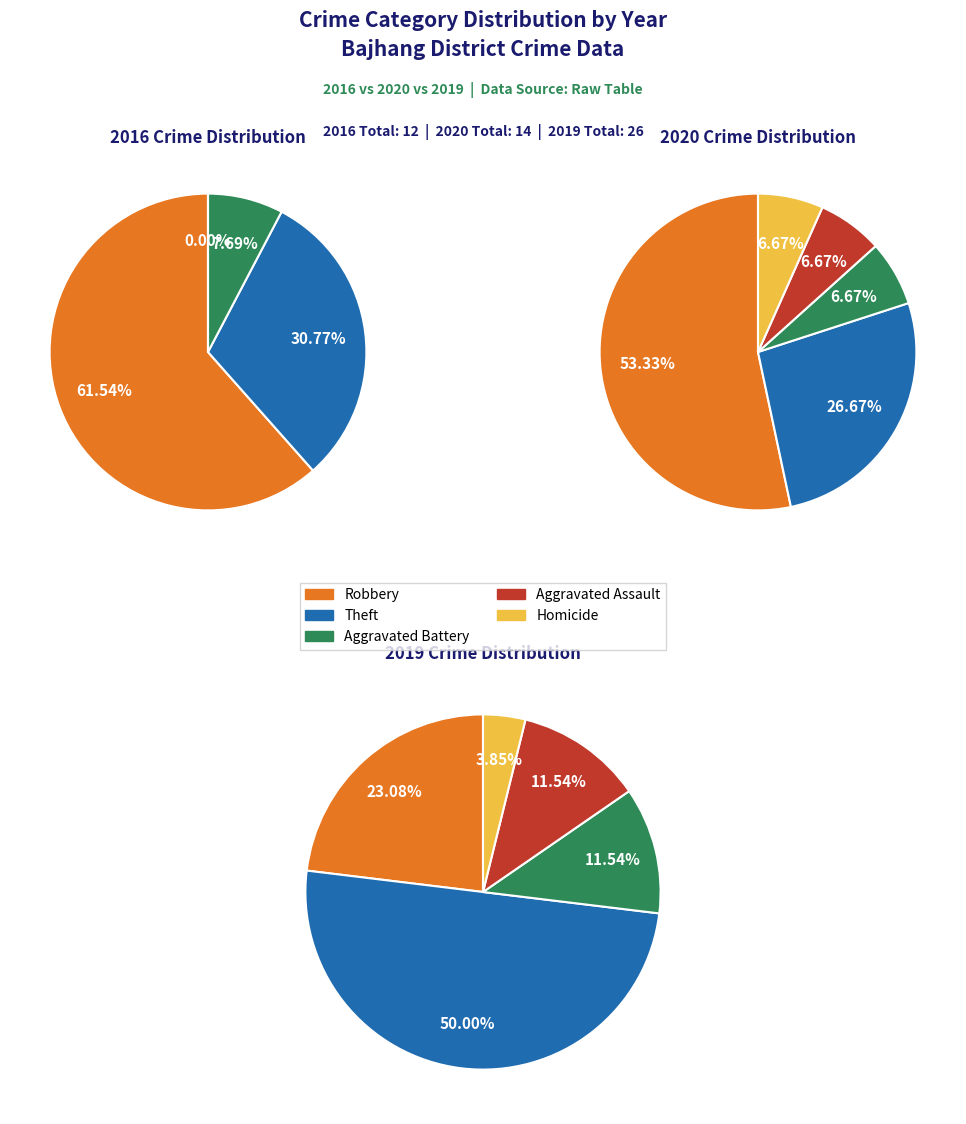

The Aggravated Assault slice represents 7% of the pie. True or false?

True